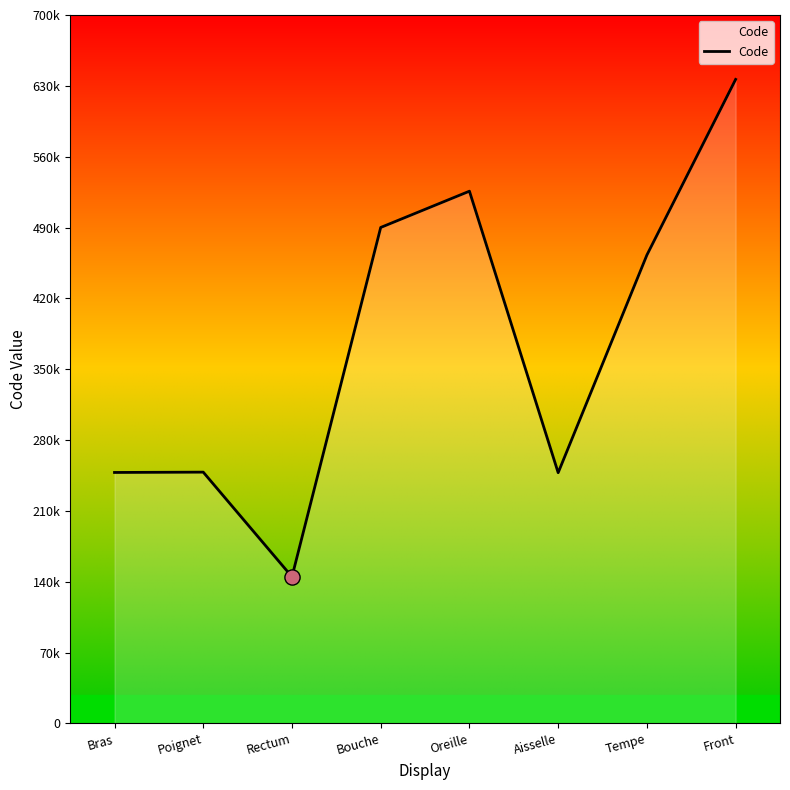

Which has a higher value, Oreille or Front?

Front